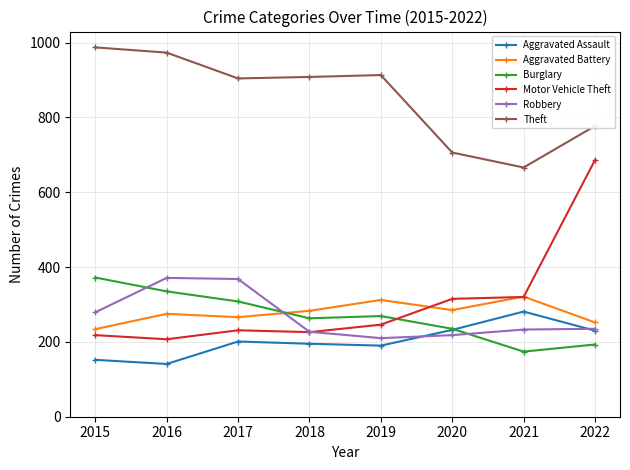

Which series has the largest total across all categories?

Theft